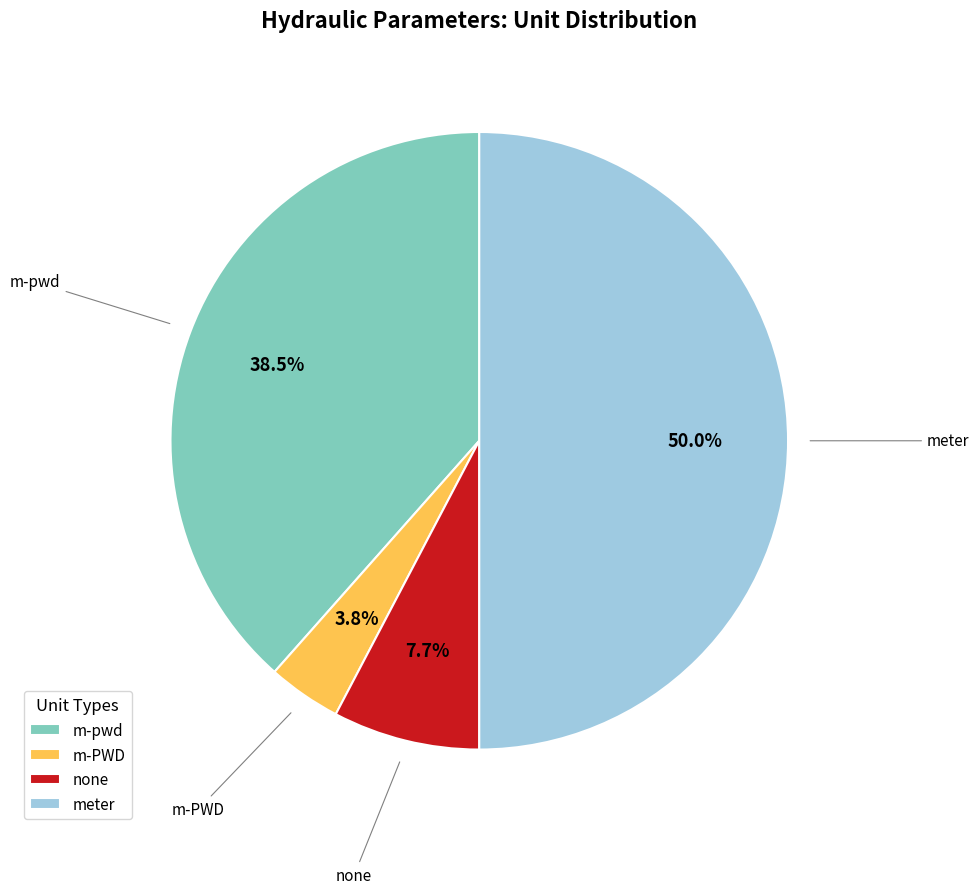

Count the number of slices in the pie.

4